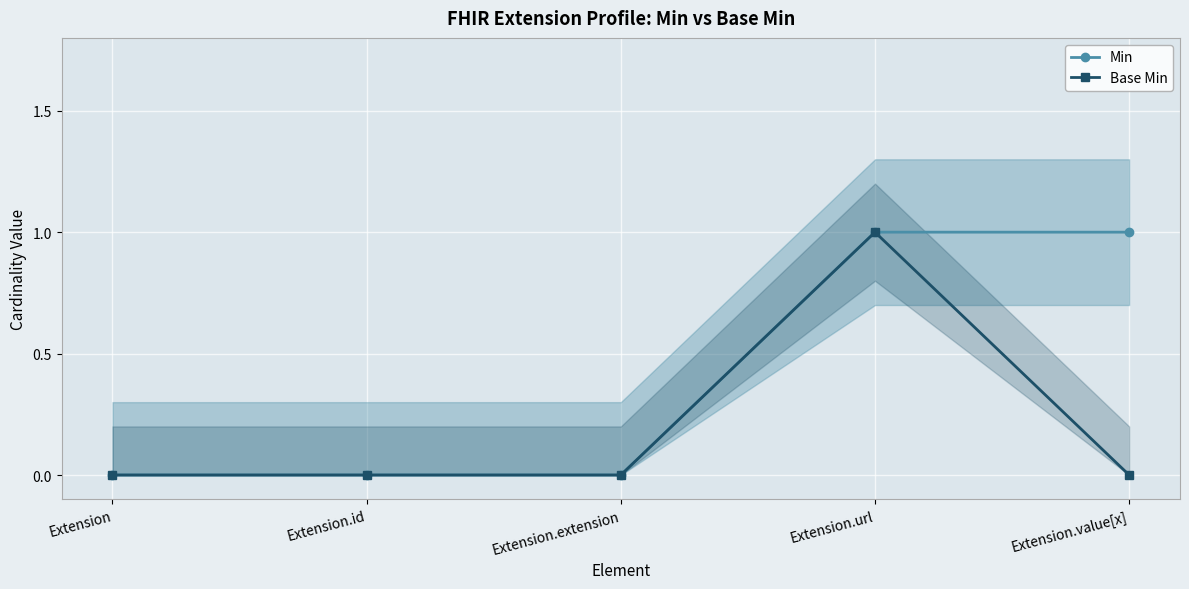

True or false: Min has more than 0 interior local peaks.

False